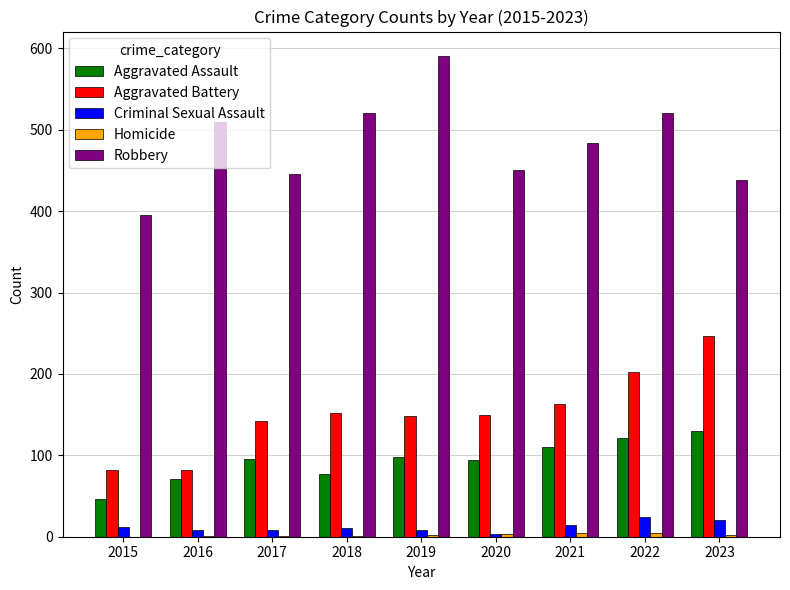

Which series has the largest total across all categories?

Robbery